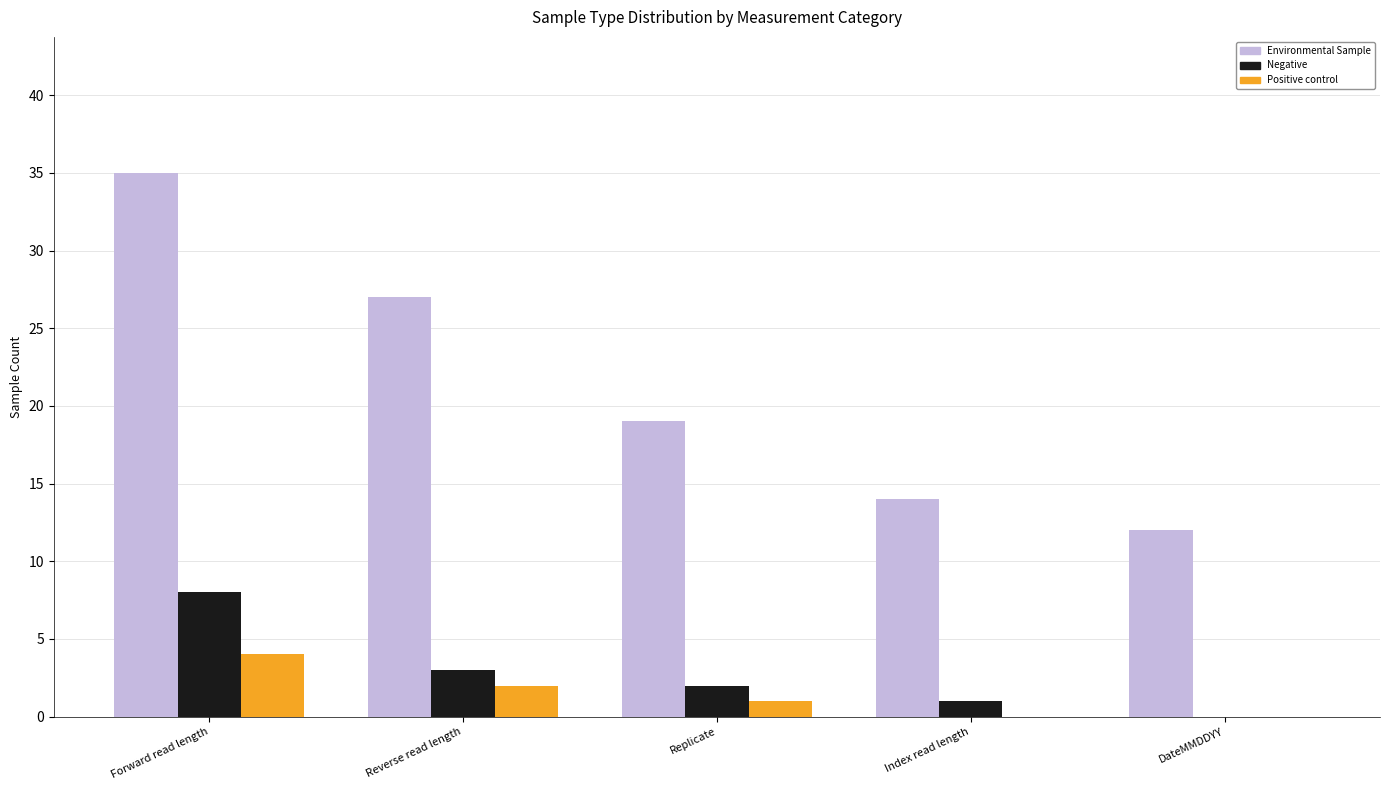

What is the sum of all Environmental Sample values?

107